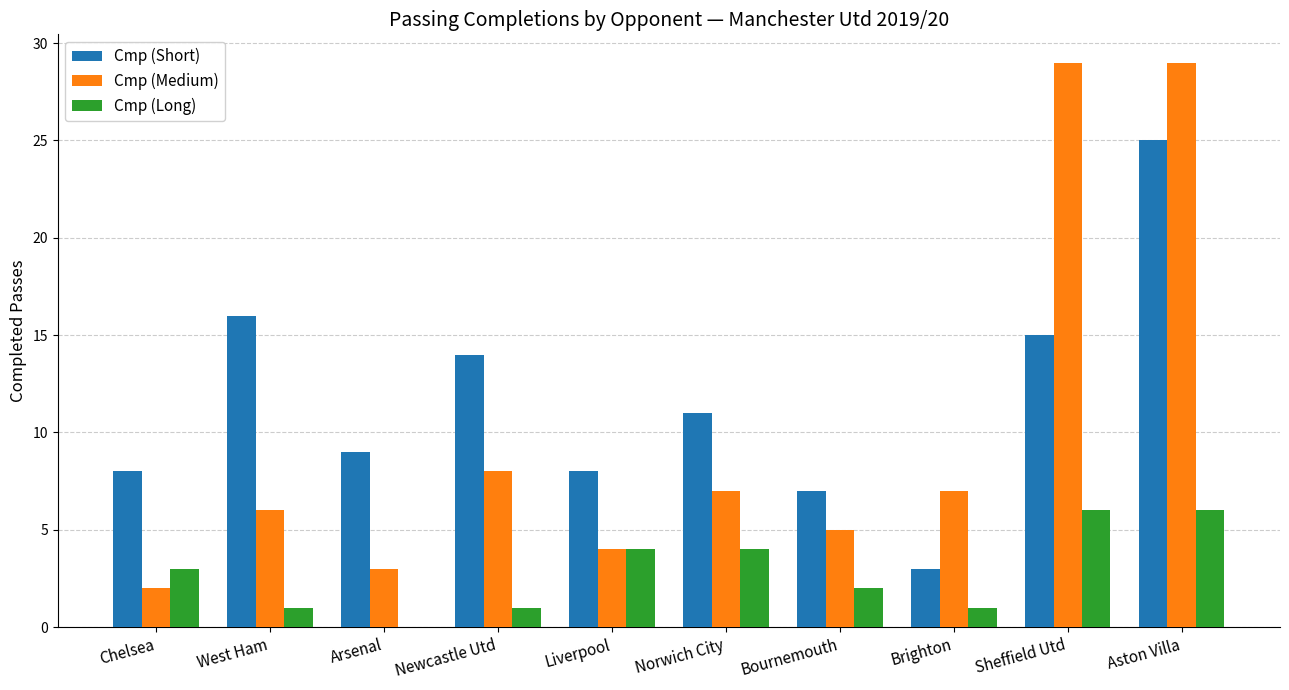

Which series has the widest spread of values?

Cmp (Medium)